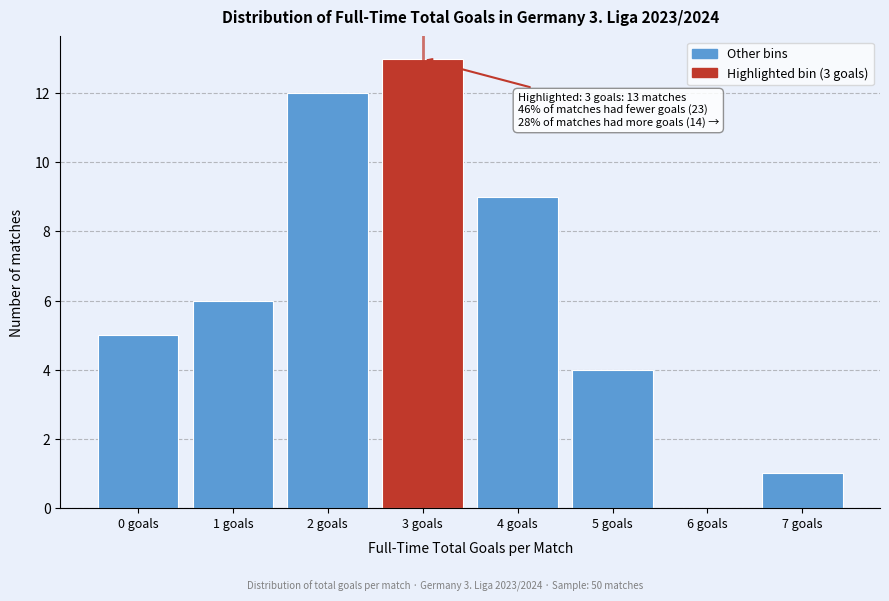

Reading left to right, transcribe all the data shown in this chart.

0 goals=5	1 goals=6	2 goals=12	3 goals=13	4 goals=9	5 goals=4	6 goals=0	7 goals=1